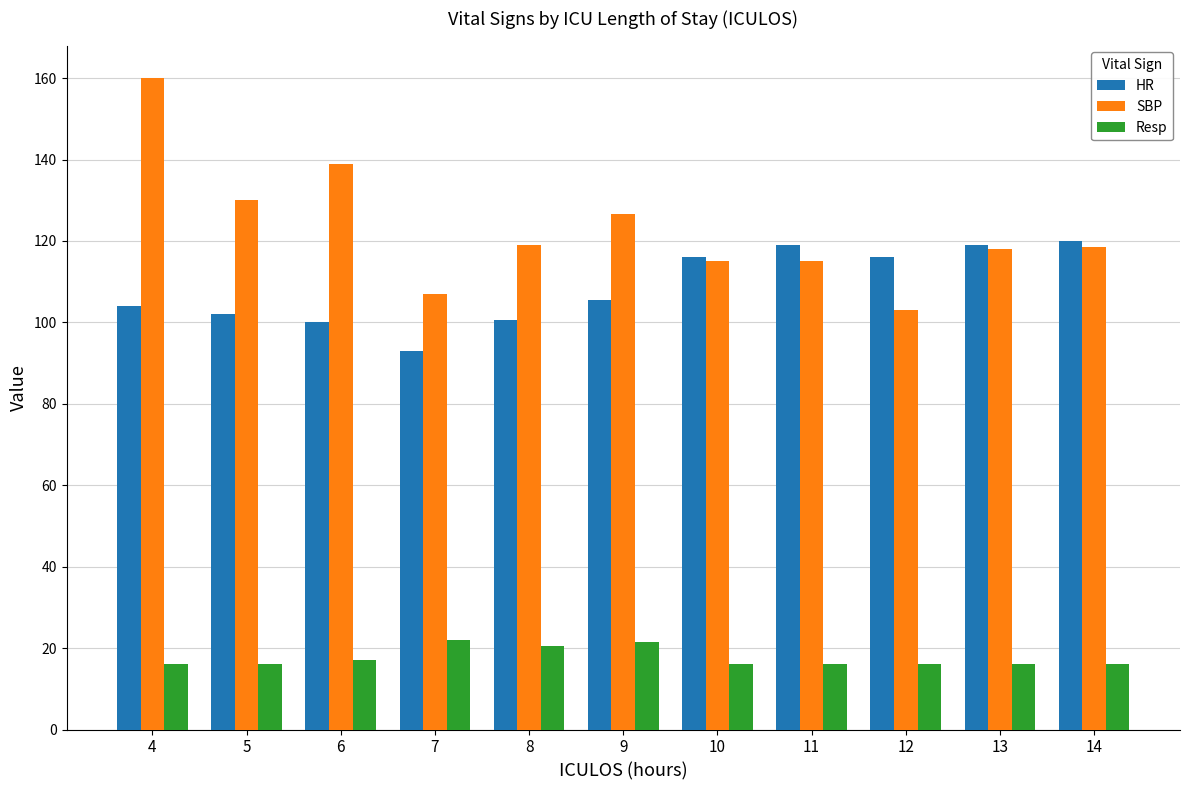

Which label corresponds to the largest value in the chart?

4